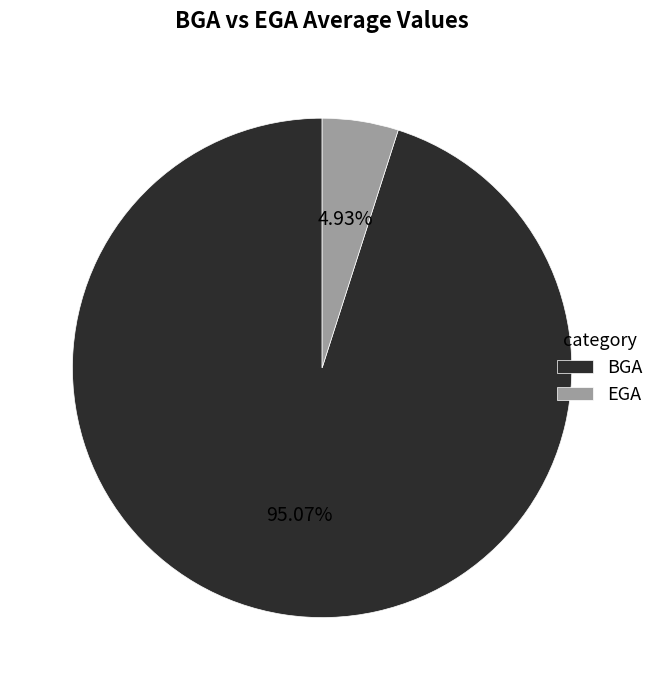

Rank the categories by value from highest to lowest.

BGA, EGA